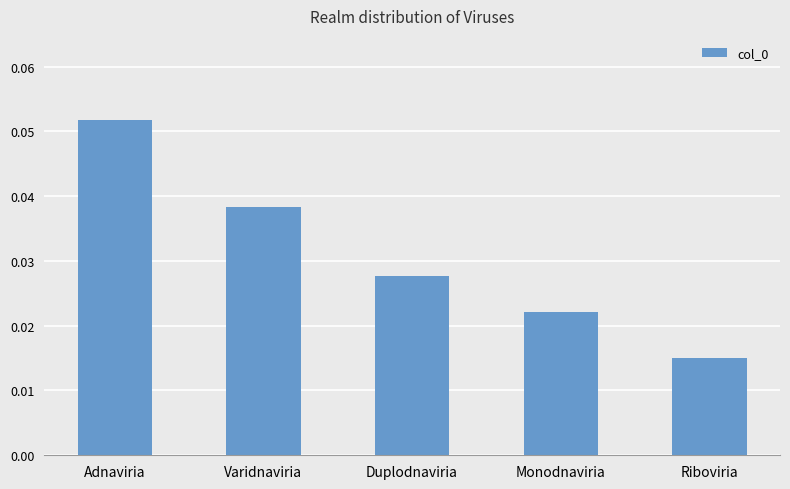

Between Adnaviria and Riboviria, which is larger?

Adnaviria